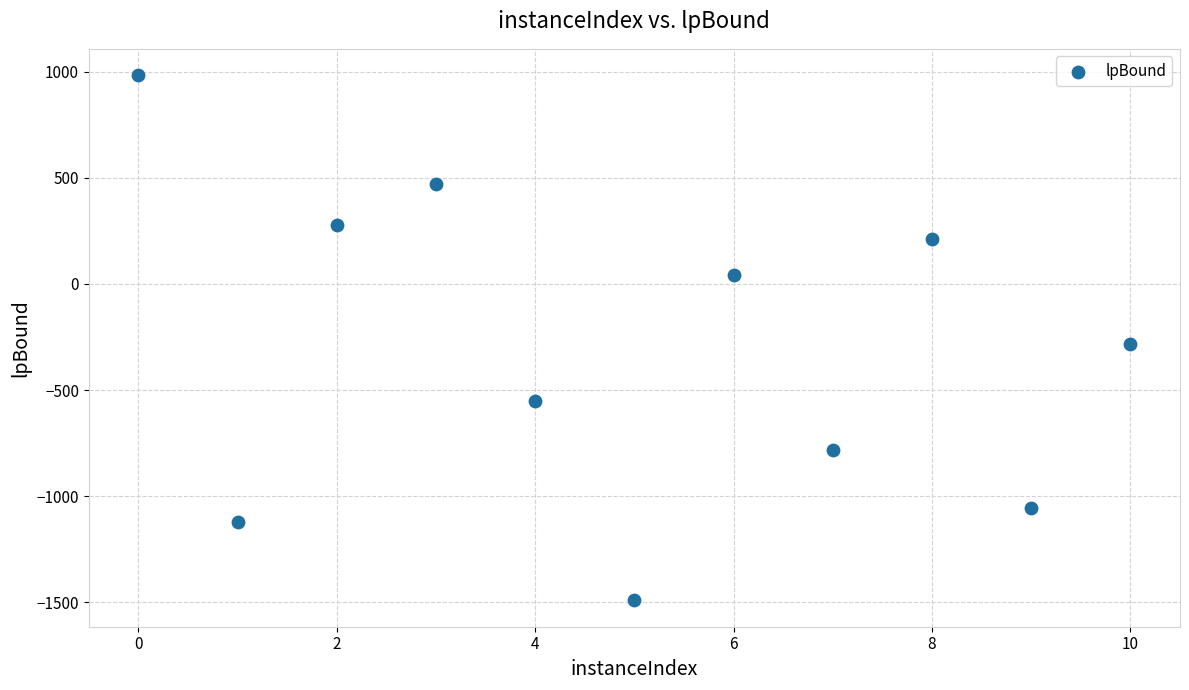

What Y value in the scatter plot is closest to -253?

-282.5